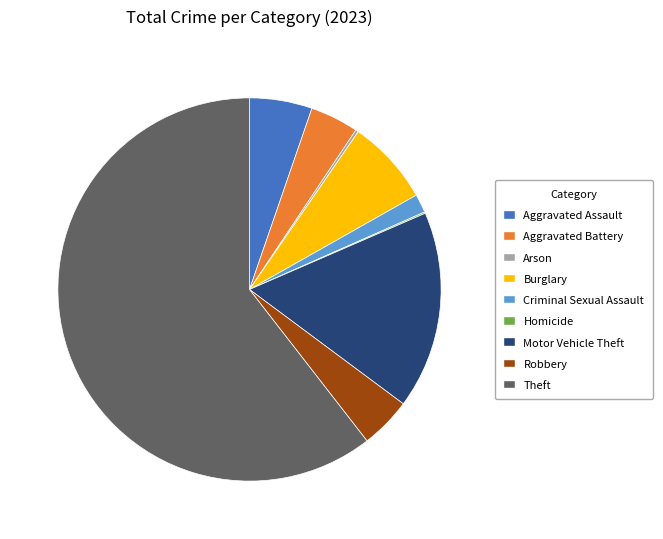

Approximately how many times larger is the value at Aggravated Assault compared to Aggravated Battery?

1.3